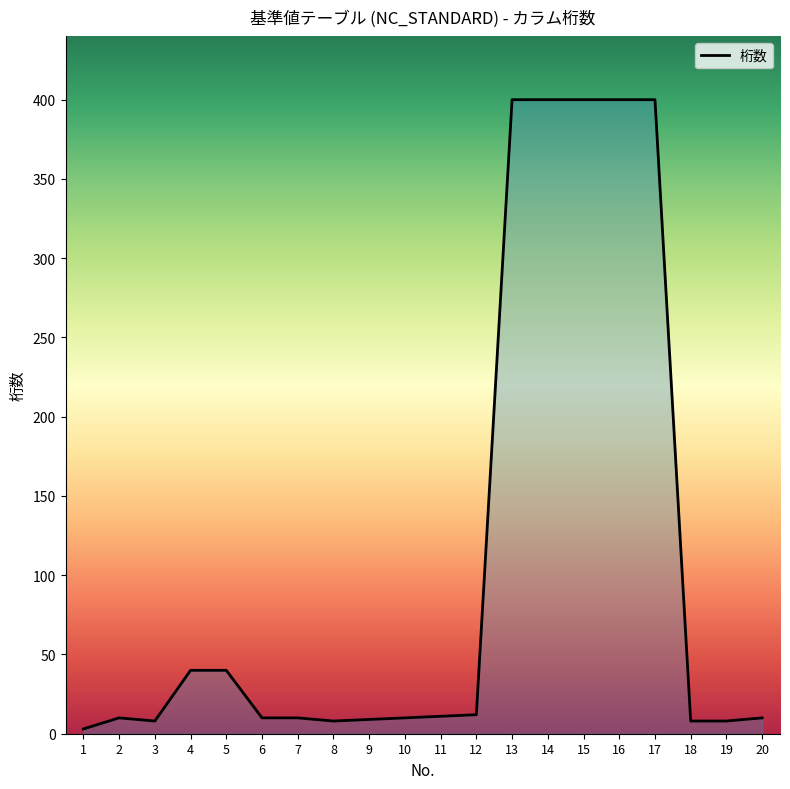

What is the greatest value displayed?

400